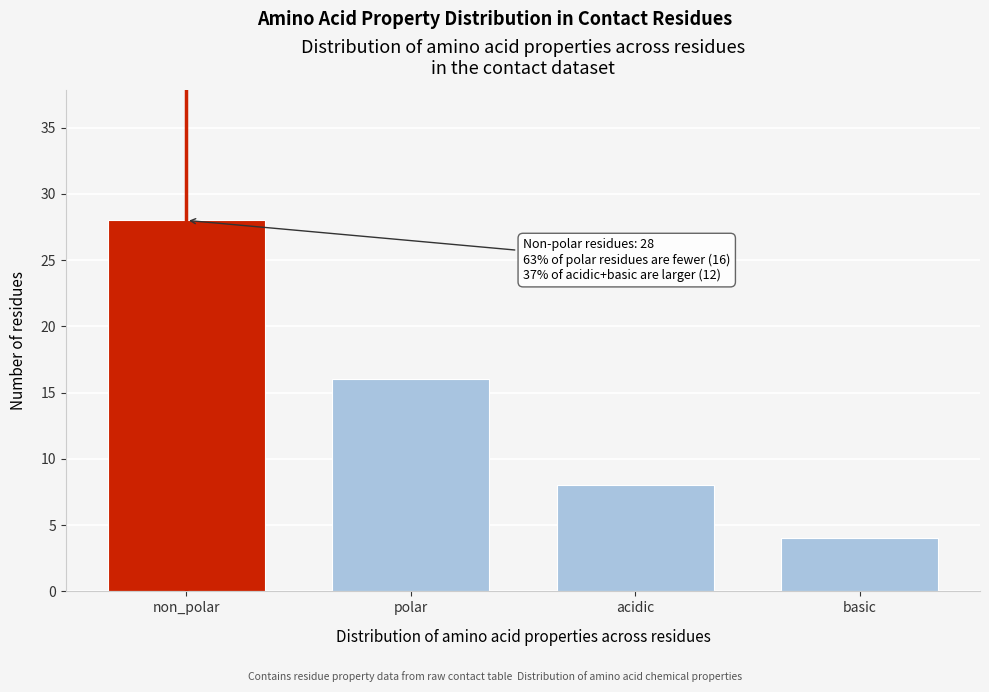

Reading left to right, extract all data points from this chart.

non_polar=28	polar=16	acidic=8	basic=4